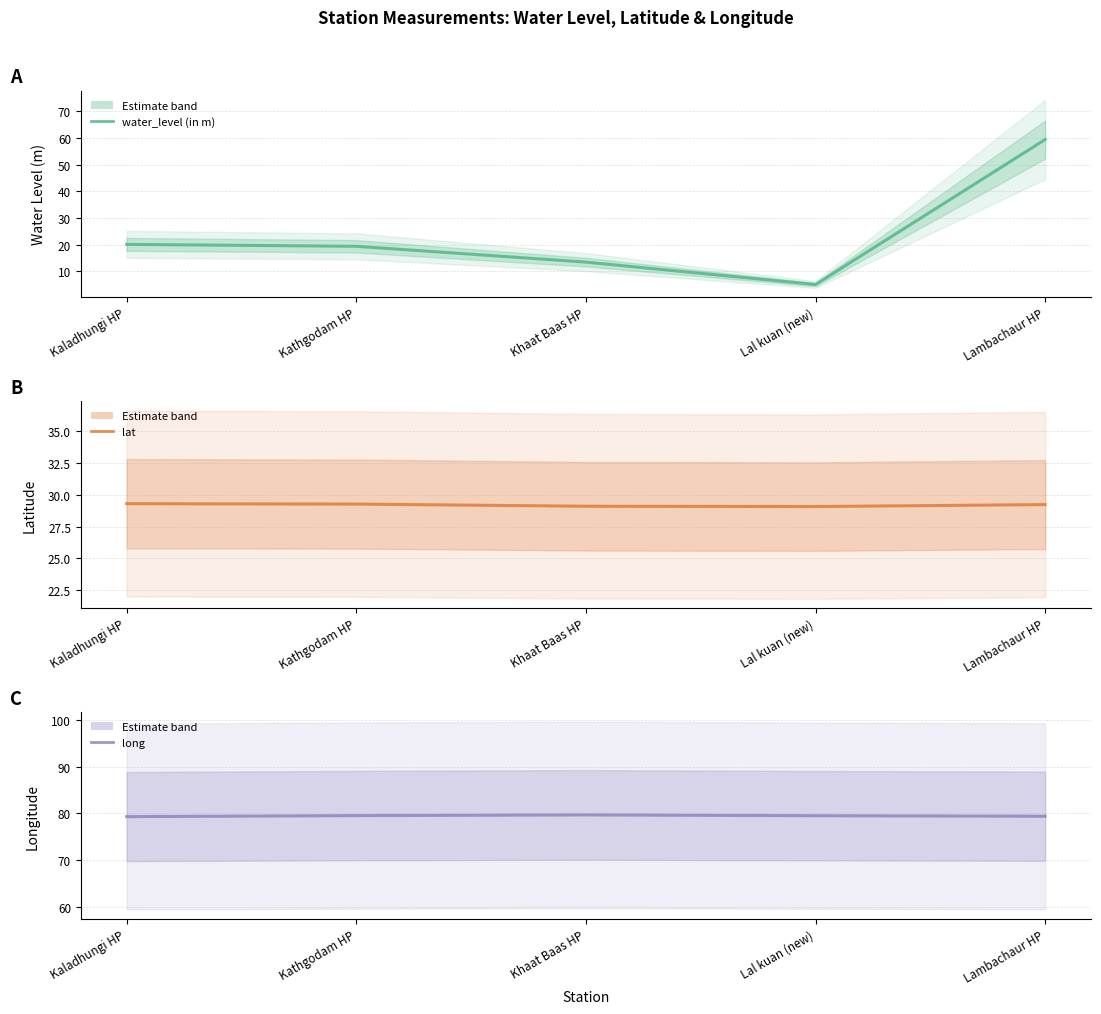

At which label does long reach its minimum?

Kaladhungi HP